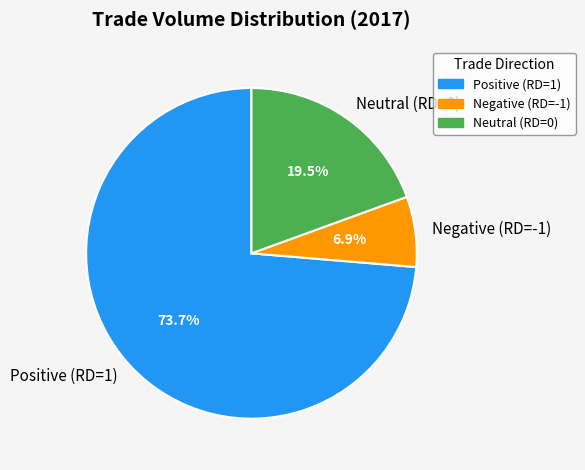

Count the number of slices in the pie.

3